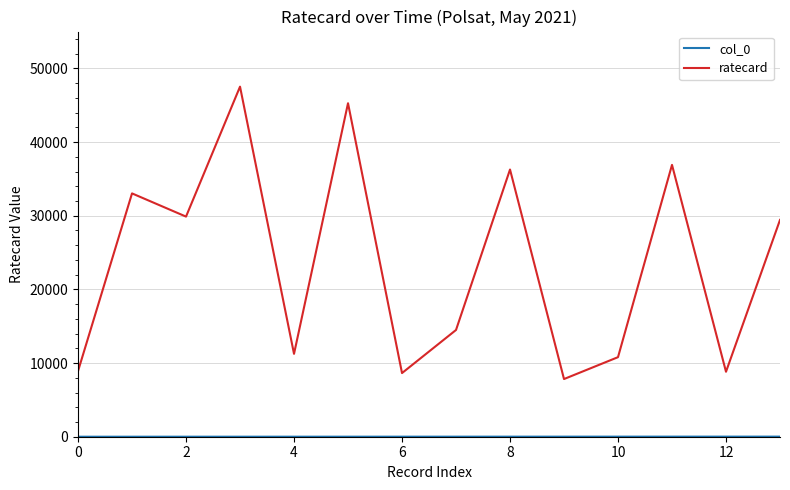

Which series has the largest total across all categories?

ratecard